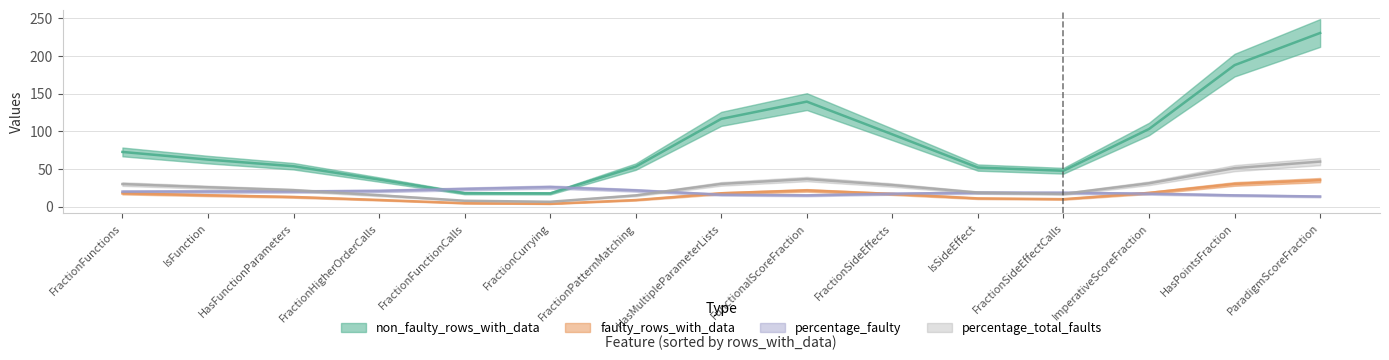

Does the chart display data point markers on the line(s)?

No